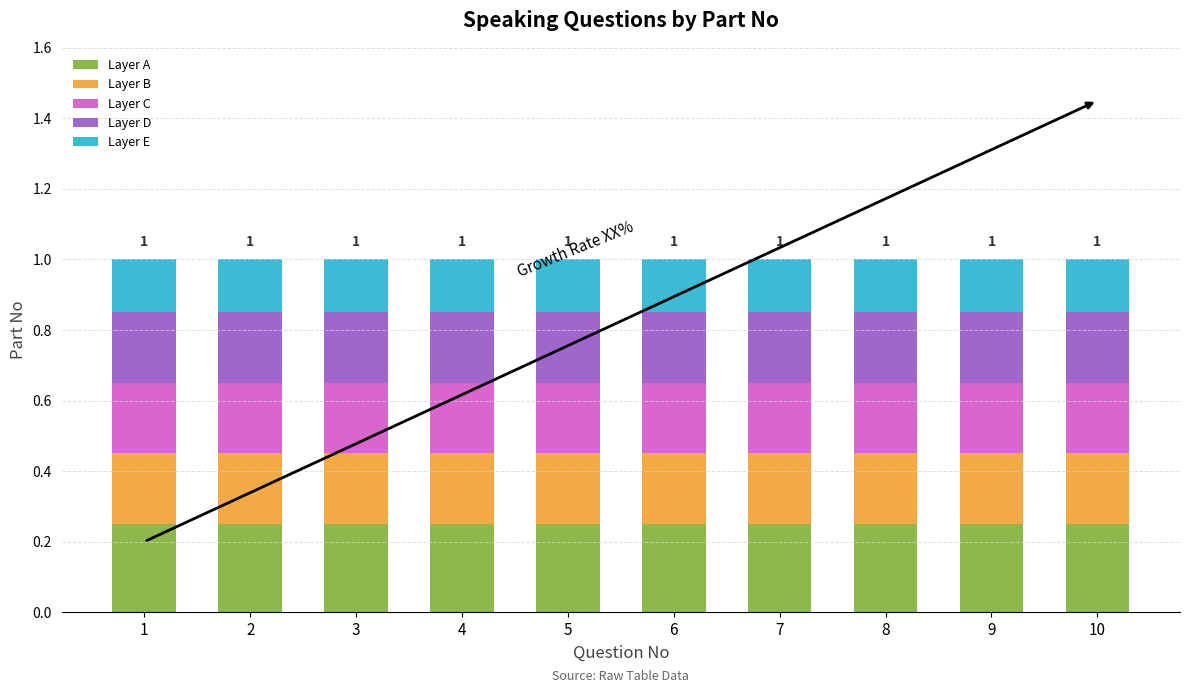

What is the sum of all Layer A values?

2.5